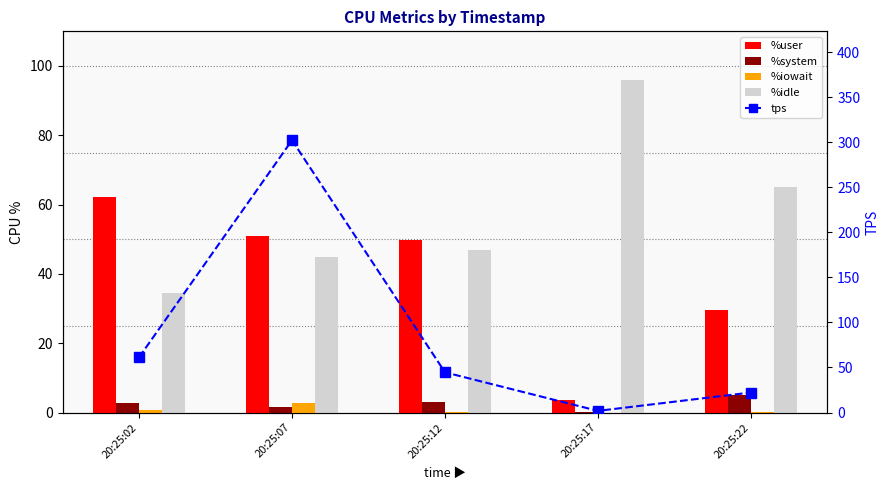

Which series has the widest spread of values?

tps